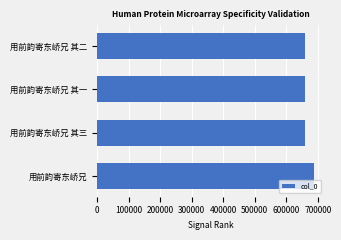

The value at 用前韵寄东峤兄 其二 is 658266. True or false?

True